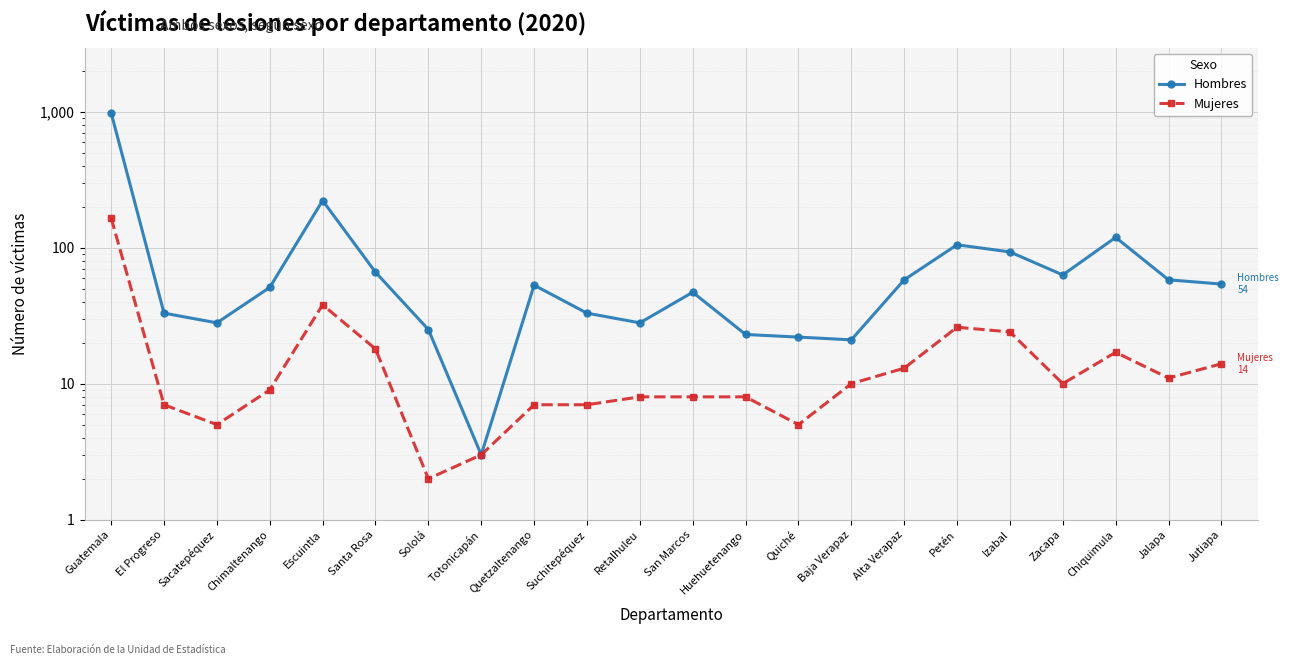

At Santa Rosa, list the series in order from largest to smallest.

Hombres, Mujeres